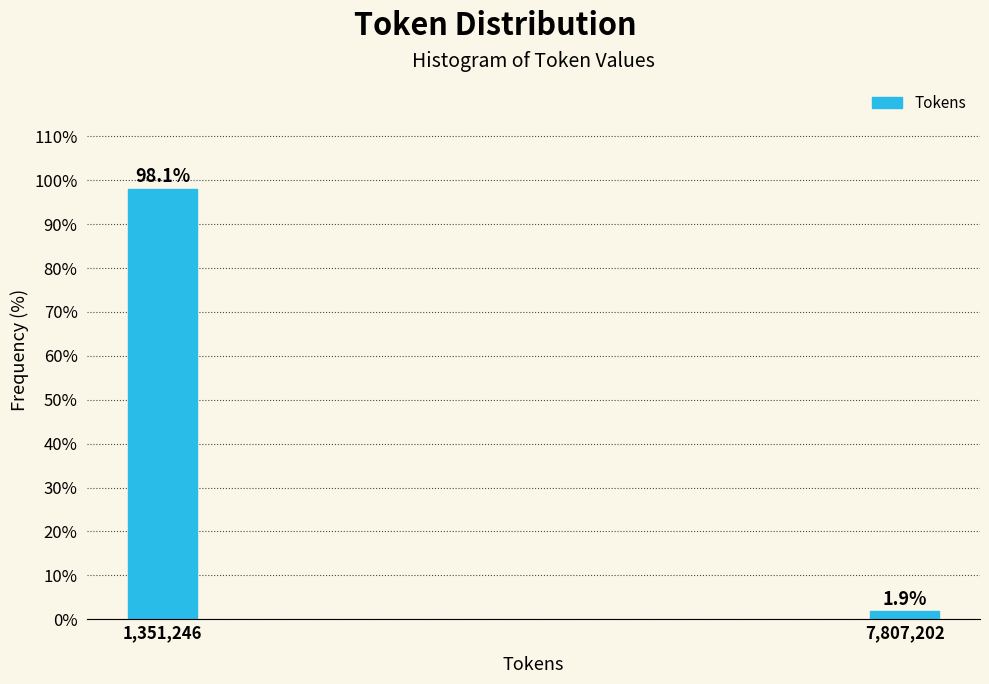

Reading right to left, extract all data points from this chart.

7,807,202=1.9	1,351,246=98.1